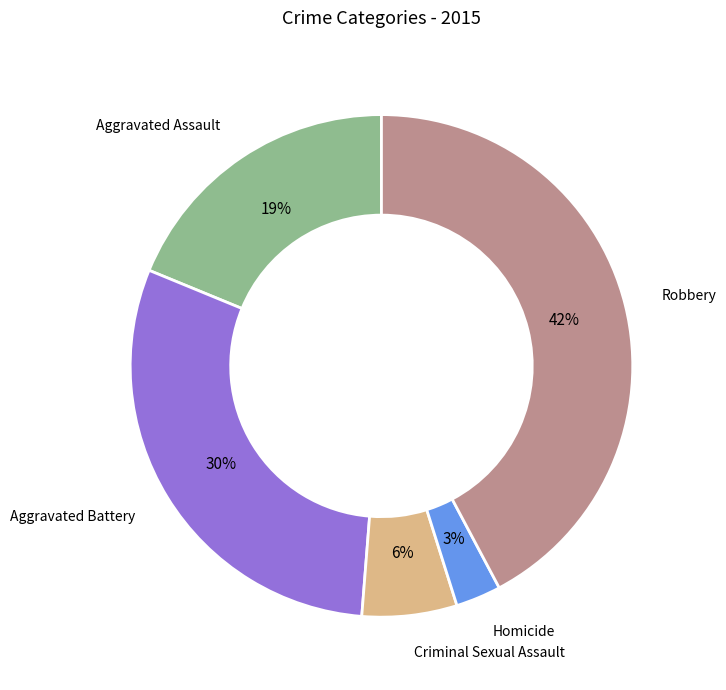

To the nearest percent, what is the average slice percentage?

20%